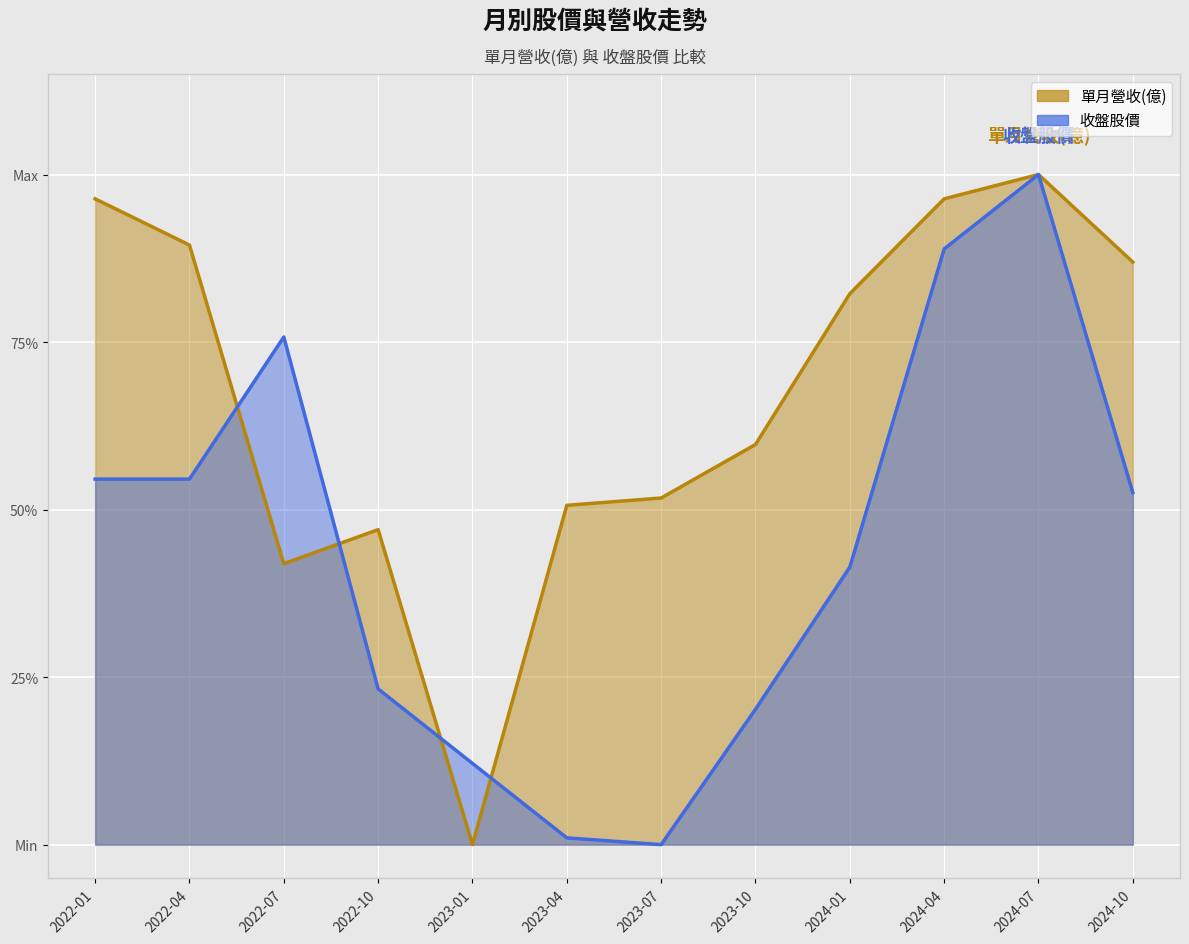

True or false: 收盤股價 has a value of 0.0 at 2023-04.

False